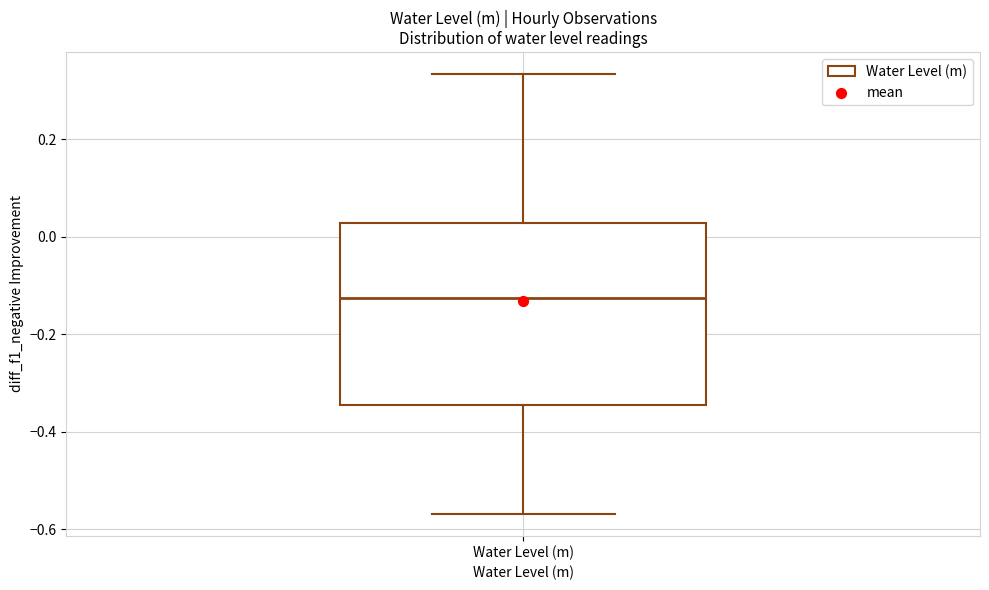

Where is the lower edge of the box for Water Level (m) on the y-axis? The values are not printed on the chart, so give them approximately, as read against the axis.

-0.34